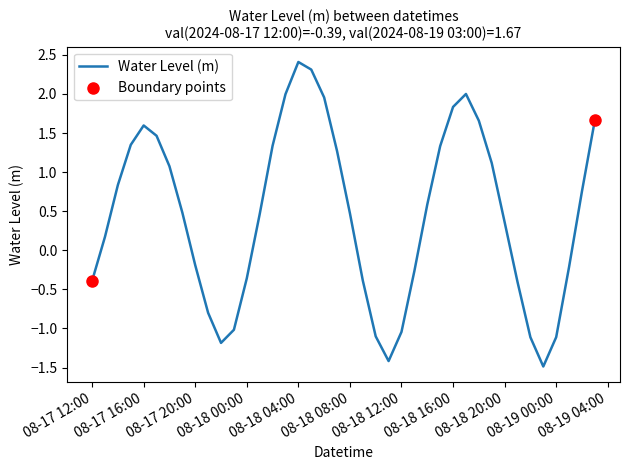

What is the difference between the maximum and minimum values?

3.9